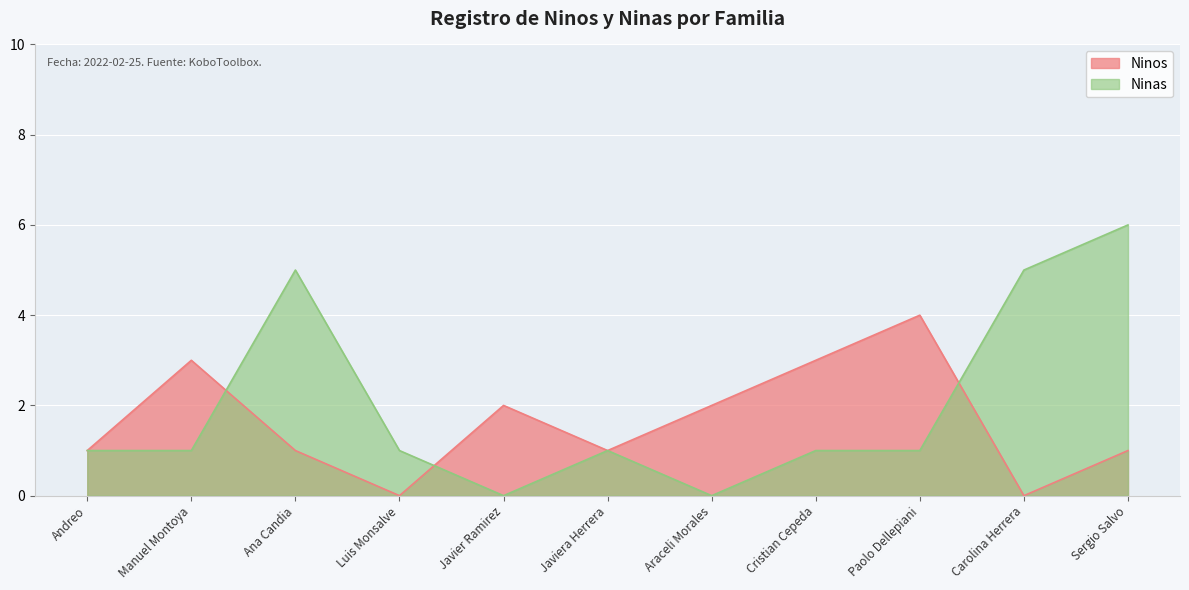

After their last crossing, which series has the higher values: Ninas or Ninos?

Ninas